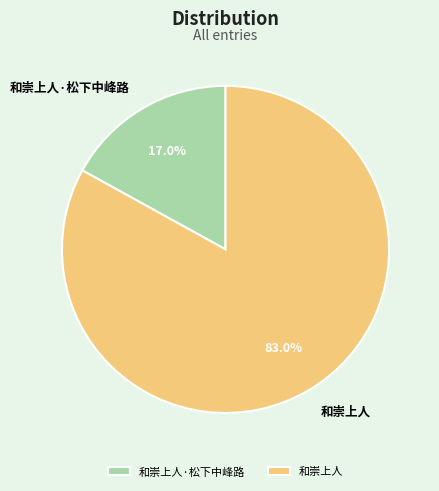

Between 和崇上人 and 和崇上人·松下中峰路, which is larger?

和崇上人